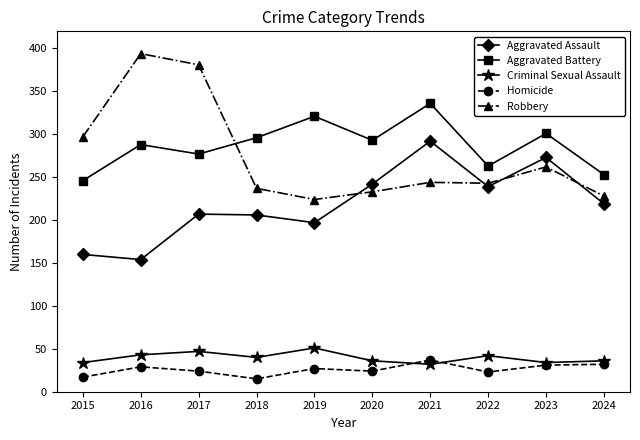

Which series has the largest range (max minus min)?

Robbery